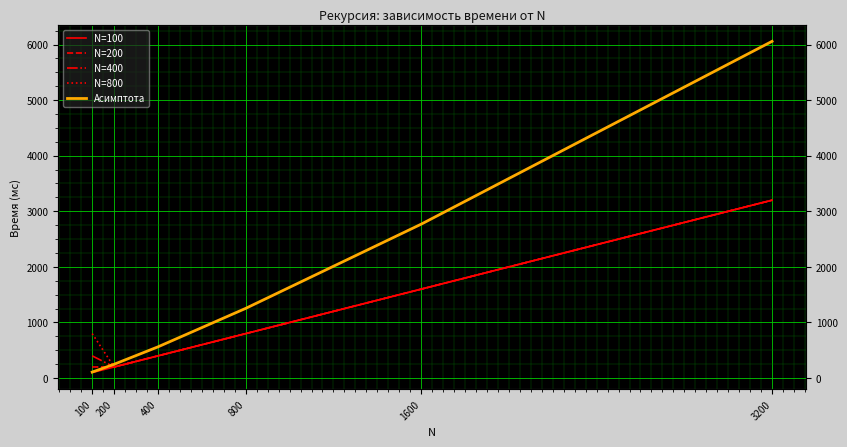

Is it true that N=400 equals 1119.2 at 1600?

False